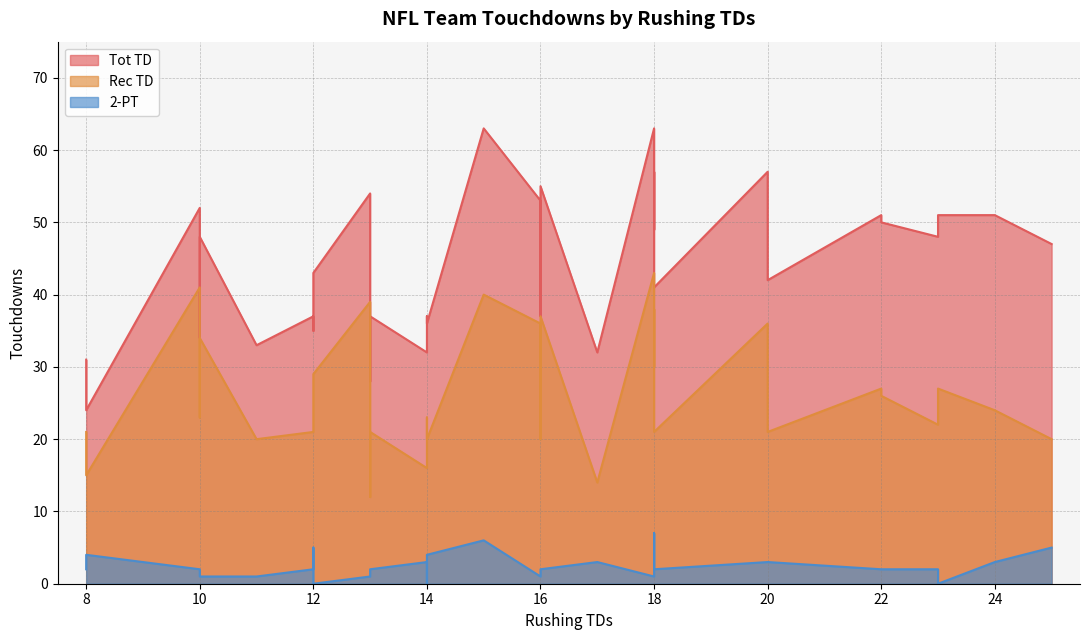

Reading left to right, list all the values displayed in this chart.

Tot TD: 47	51	48	51	51	50	57	42	41	57	49	63	32	53	37	55	63	32	37	36	54	28	37	35	37	43	33	52	48	34	31	24
Rec TD: 20	24	22	27	27	26	36	21	21	38	30	43	14	36	20	37	40	16	23	20	39	12	21	23	21	29	20	41	34	23	21	15
2-PT: 5	3	2	0	2	2	3	3	2	7	1	1	3	1	1	2	6	3	0	4	1	2	2	5	2	0	1	2	1	2	2	4